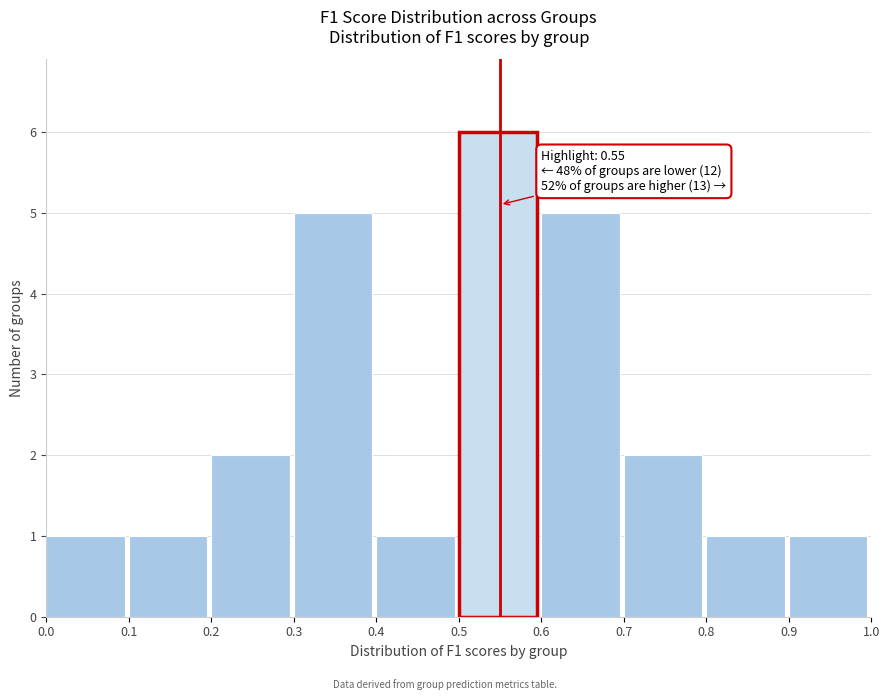

Over which range of the x-axis is the bar tallest?

0.5 to 0.6